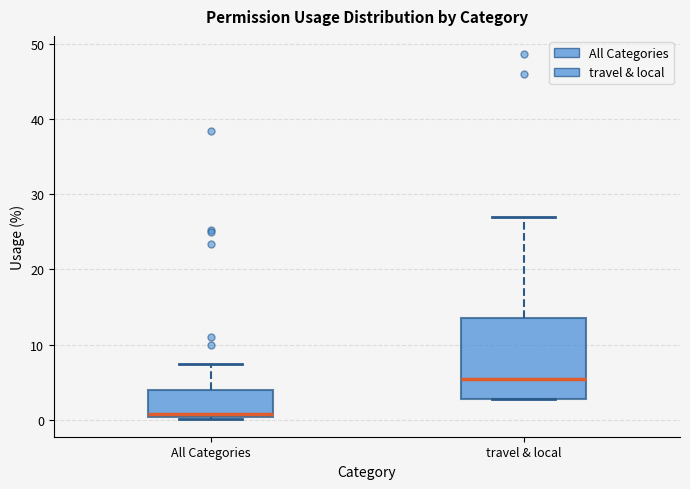

Which box's median line is the lowest?

All Categories